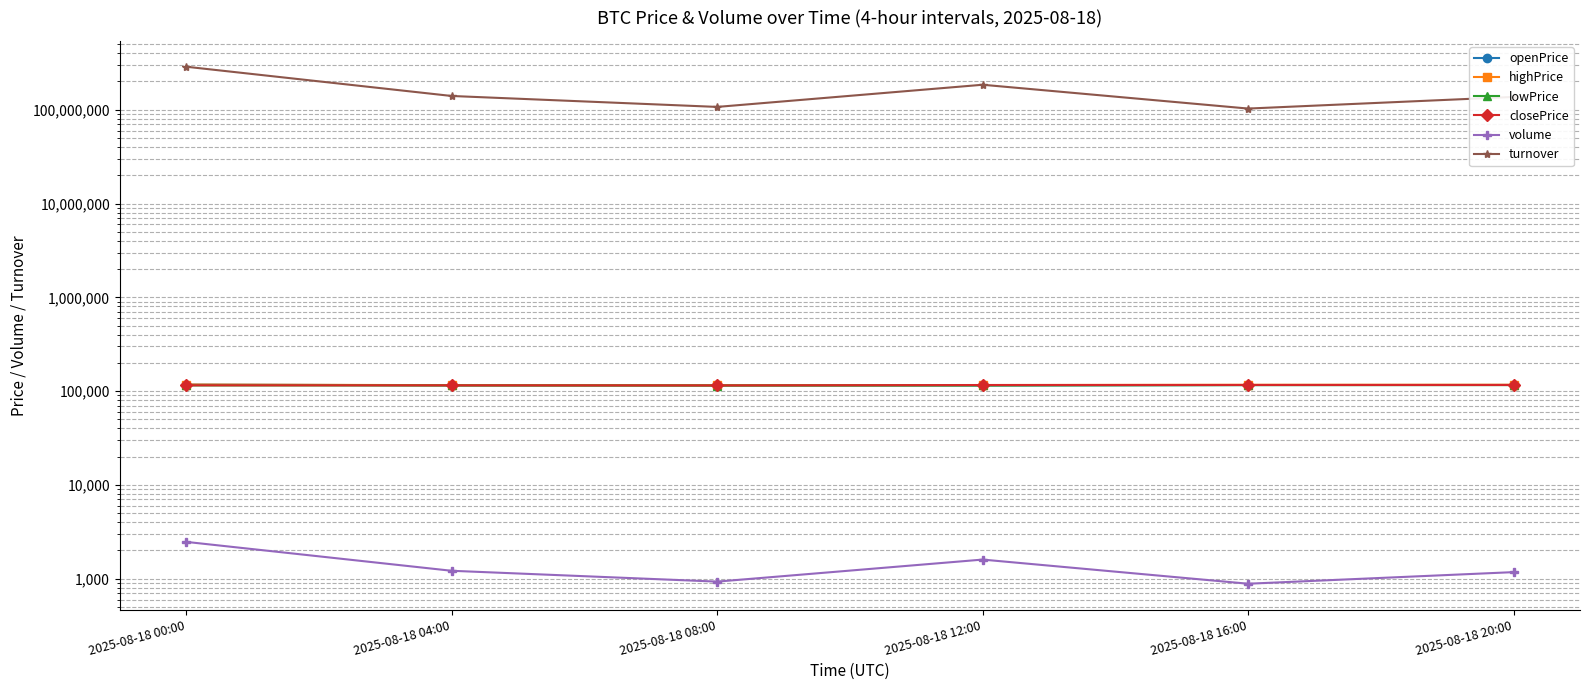

Rank the series by their maximum value, from lowest to highest.

volume, lowPrice, closePrice, openPrice, highPrice, turnover